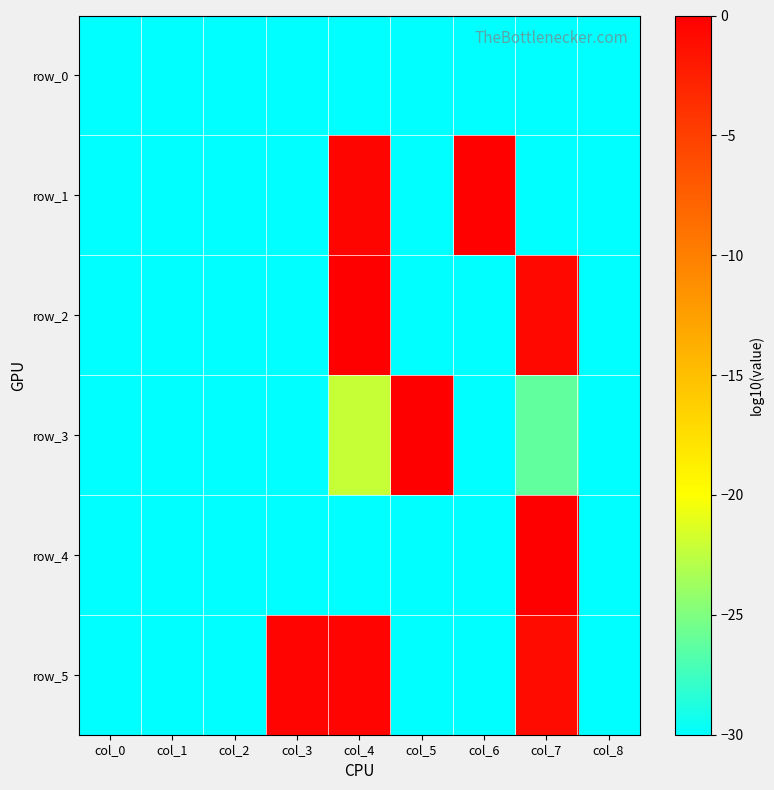

At which label is row_0 closest to -30?

col_0